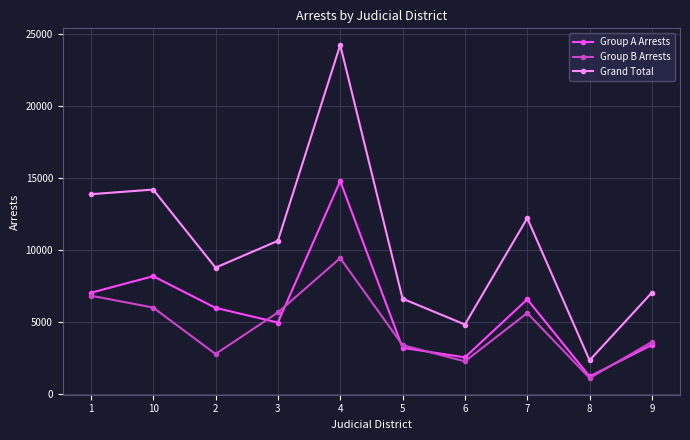

Which series has the largest range (max minus min)?

Grand Total